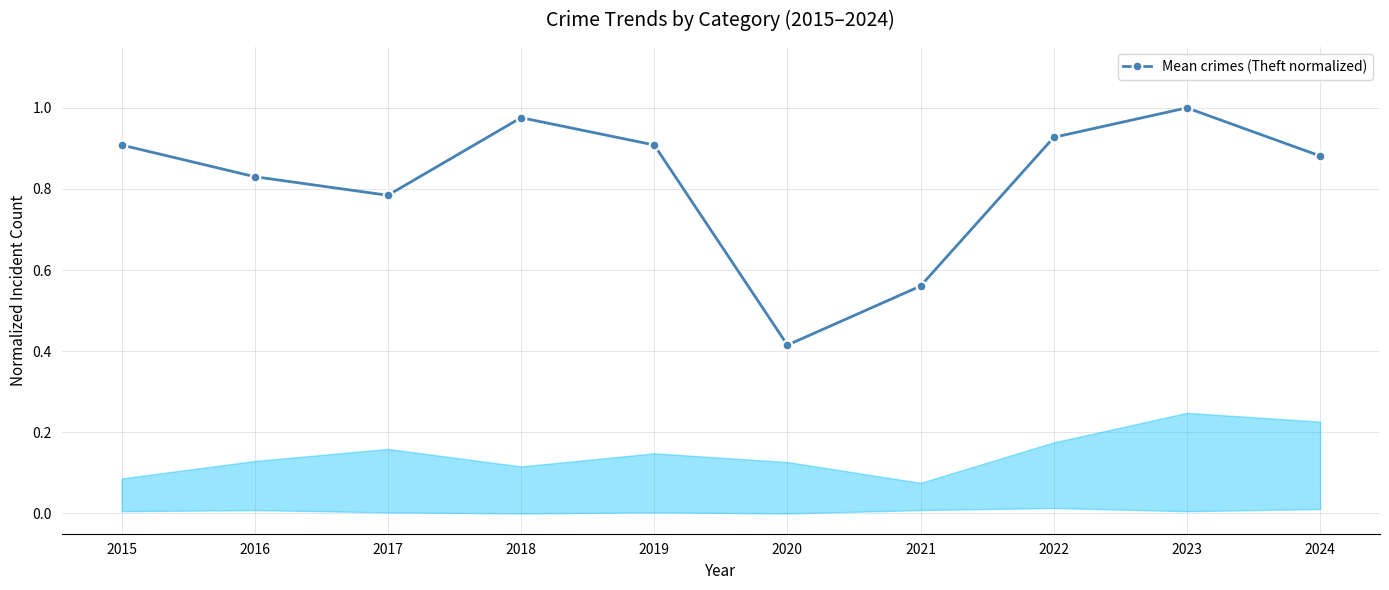

True or false: there are more than 1 points higher than both neighbors.

True